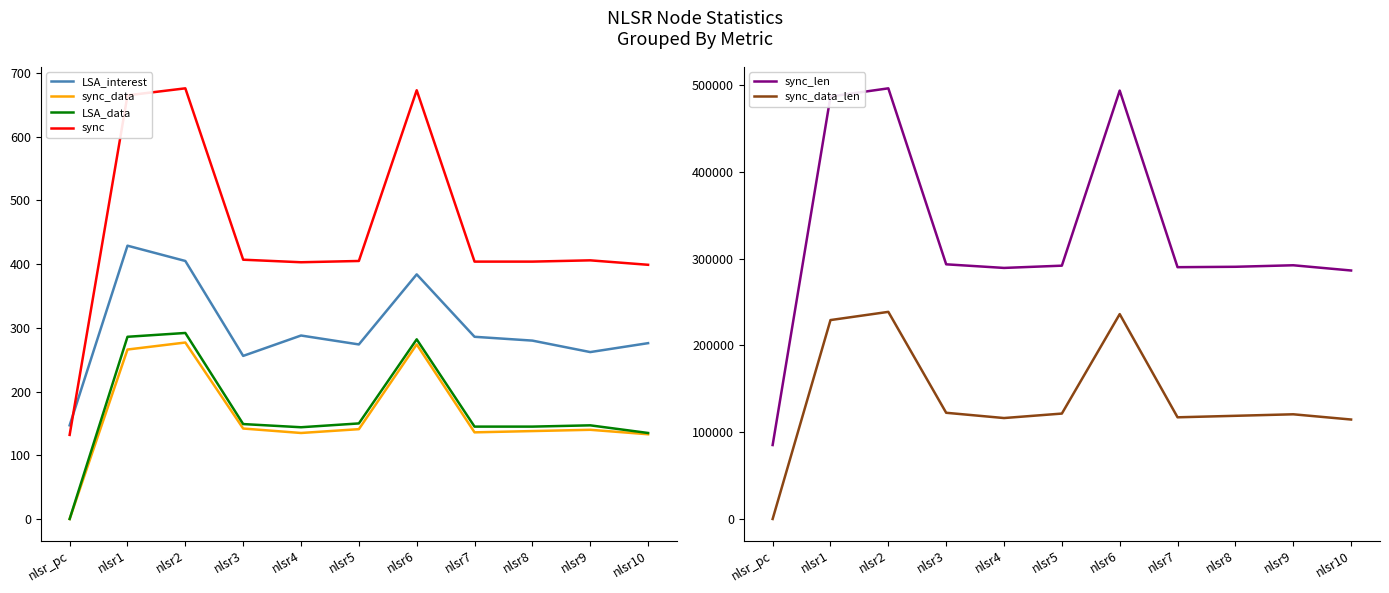

Which has a higher value, nlsr7 or nlsr3?

nlsr7